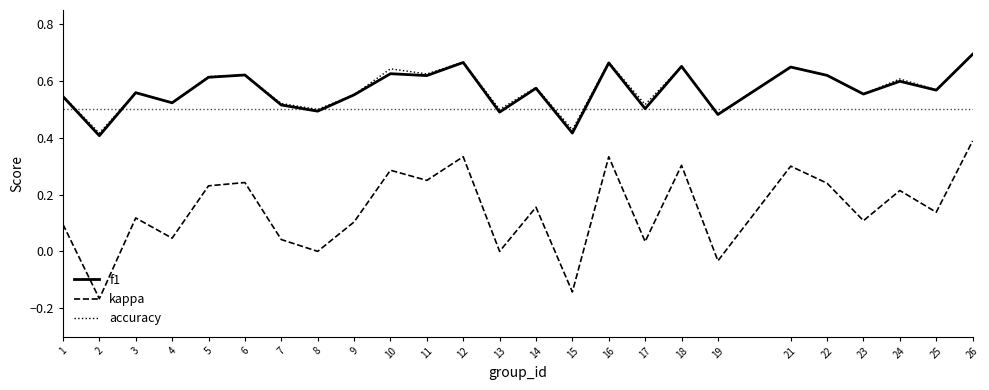

At which label does accuracy reach its peak?

26